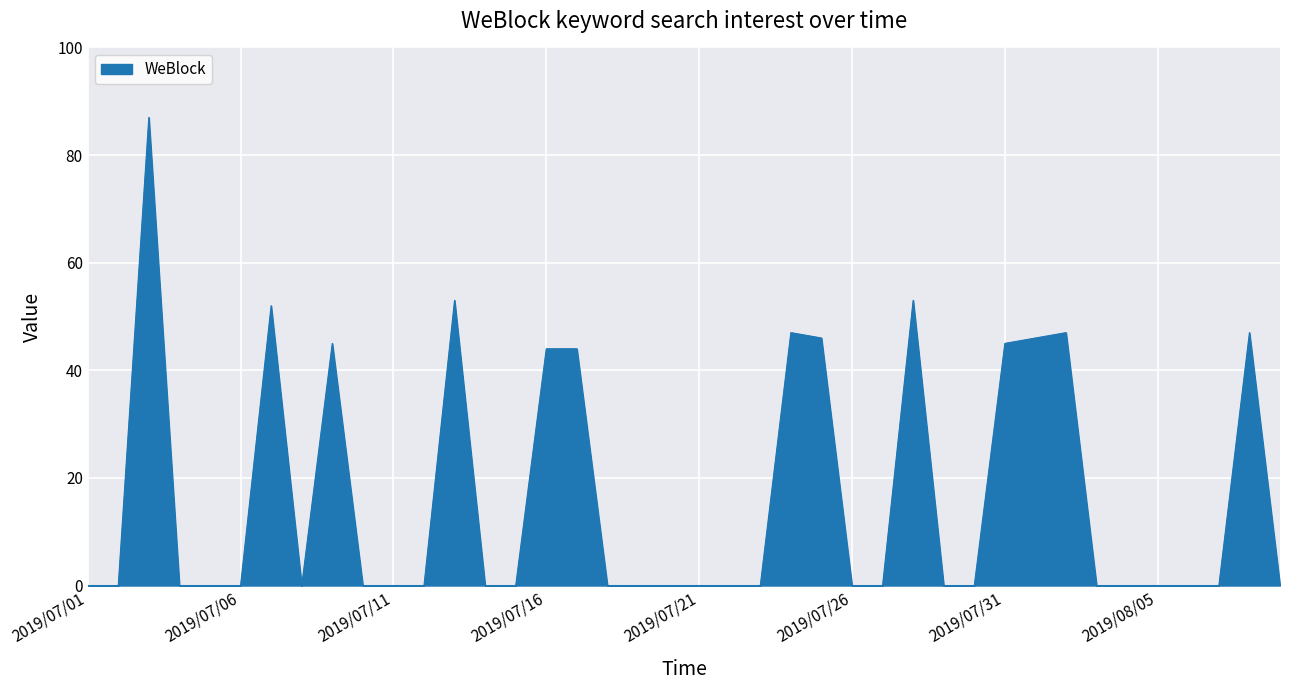

What is the maximum value shown in the chart?

87